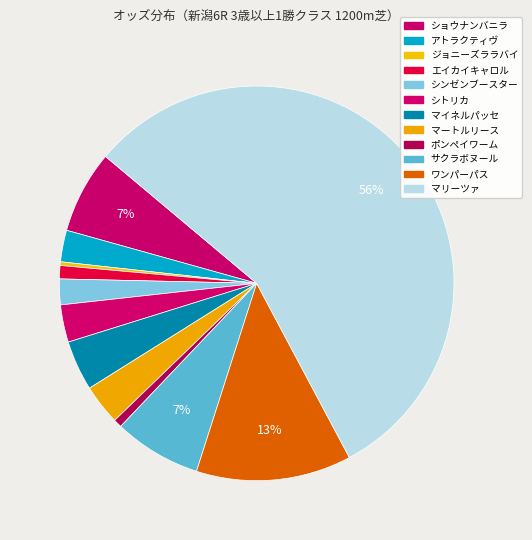

What percentage is the マリーツァ slice, to the nearest percent?

56%